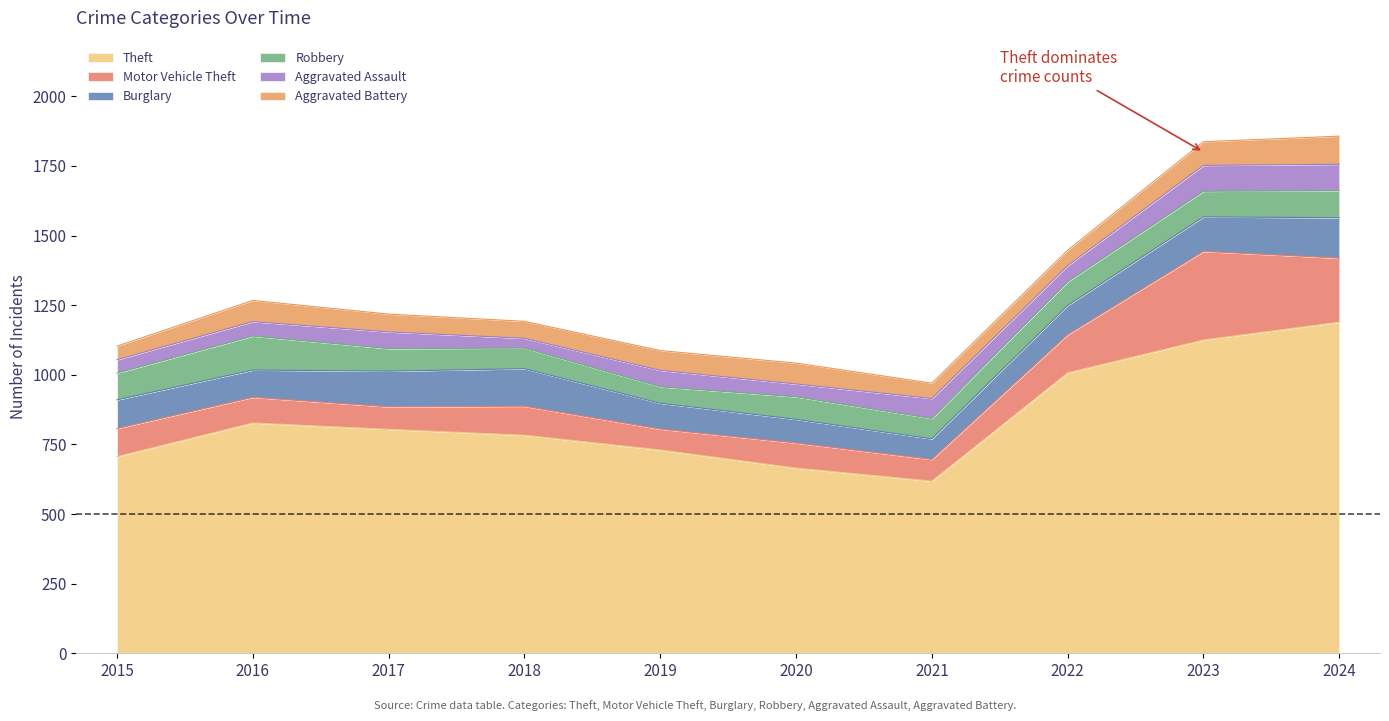

In Motor Vehicle Theft, how many points are higher than both neighbors (excluding endpoints)?

3